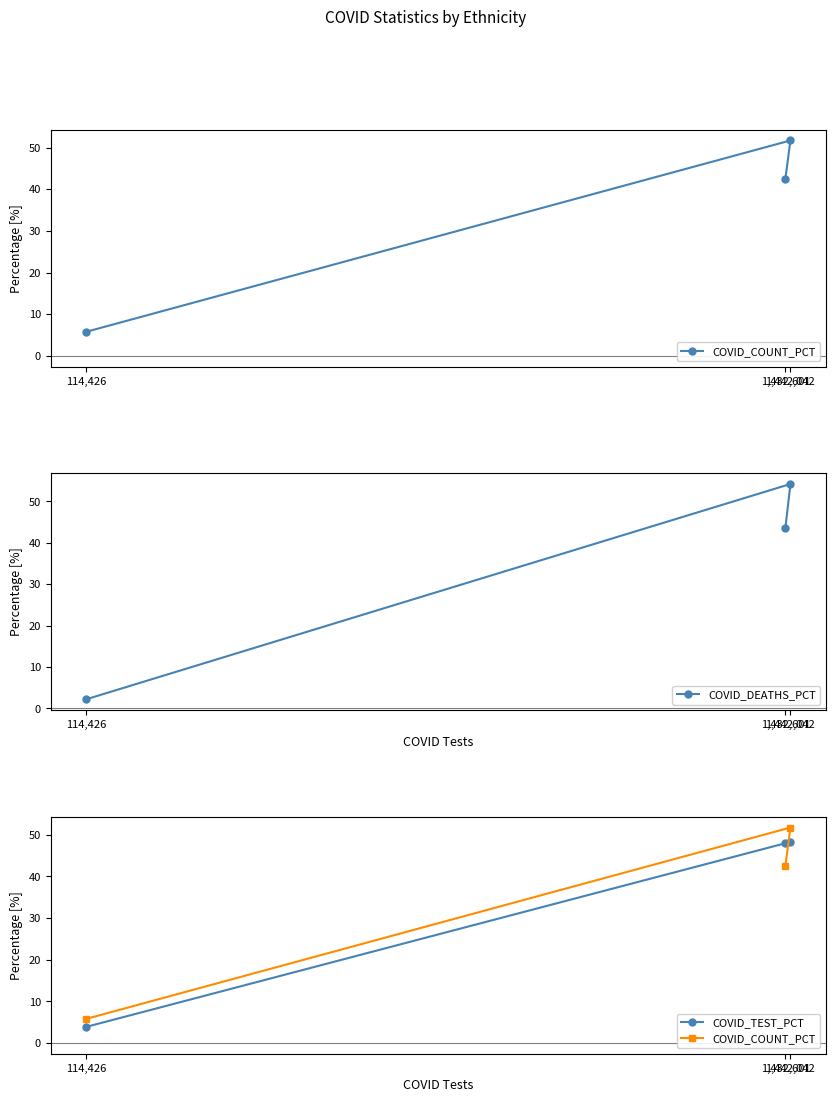

Reading left to right, extract all data points from this chart.

COVID_COUNT_PCT: 5.8	51.7	42.6
COVID_DEATHS_PCT: 2.1	54.2	43.6
COVID_TEST_PCT: 3.8	48.2	47.9